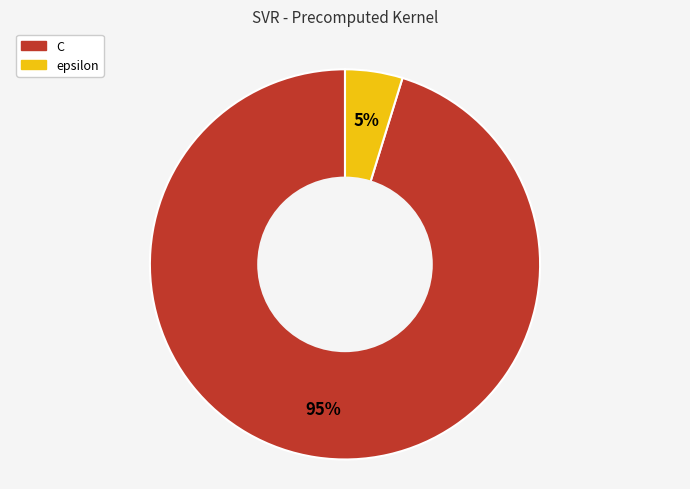

To the nearest percent, what portion does epsilon represent?

5%